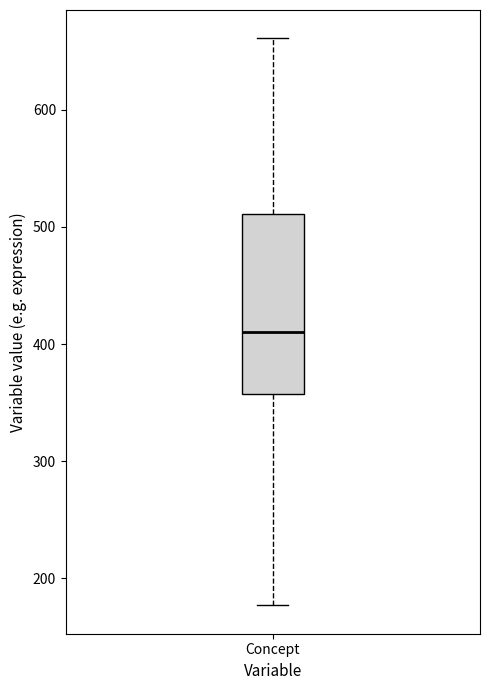

Where is the lower edge of the box for Concept on the y-axis? The values are not printed on the chart, so give them approximately, as read against the axis.

360